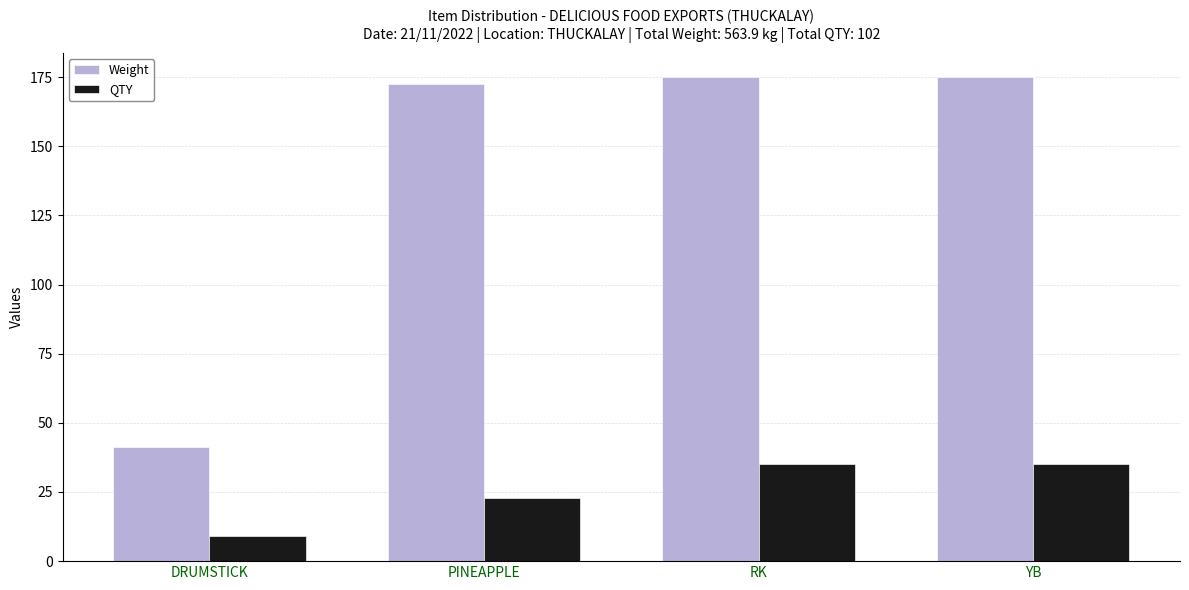

What is the total value across all series at PINEAPPLE?

195.5